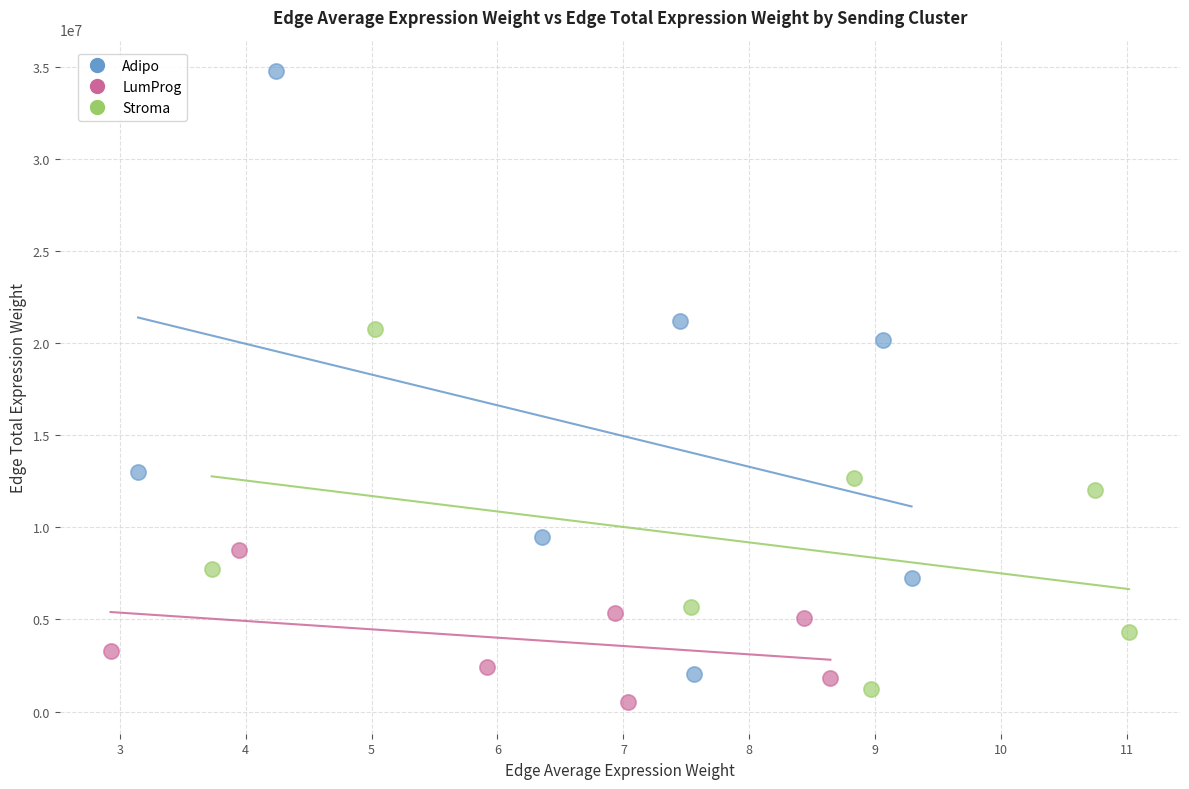

Which series has the widest spread of Y values?

Adipo